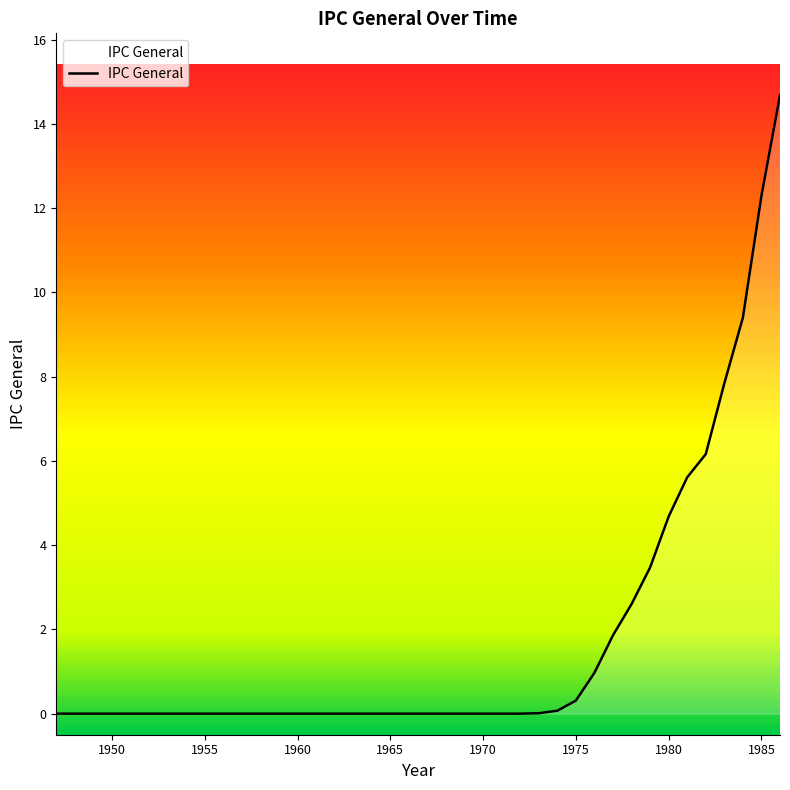

What is the difference between the maximum and minimum values?

14.7